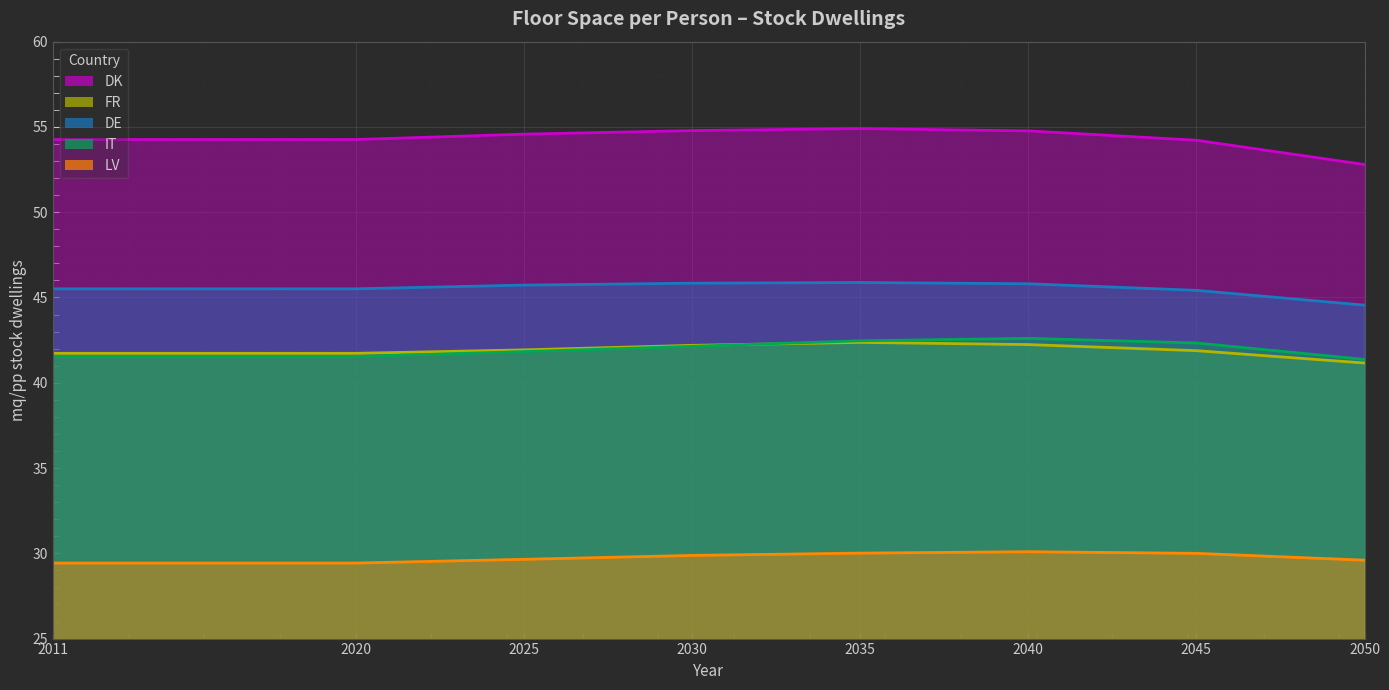

Which series has the largest range (max minus min)?

DK